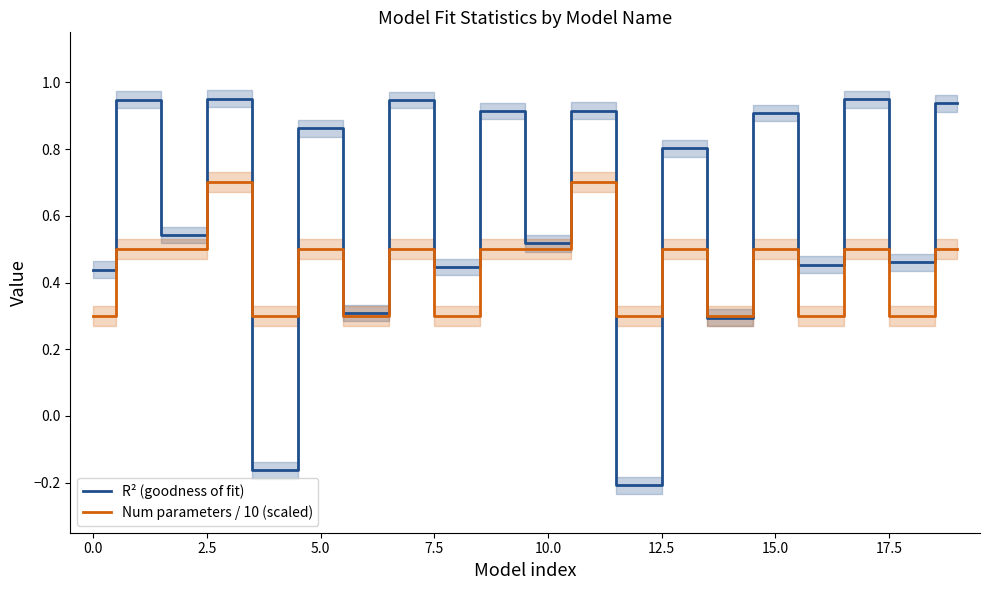

The Num parameters / 10 (scaled) series shows 0.1 at 15.0. True or false?

False